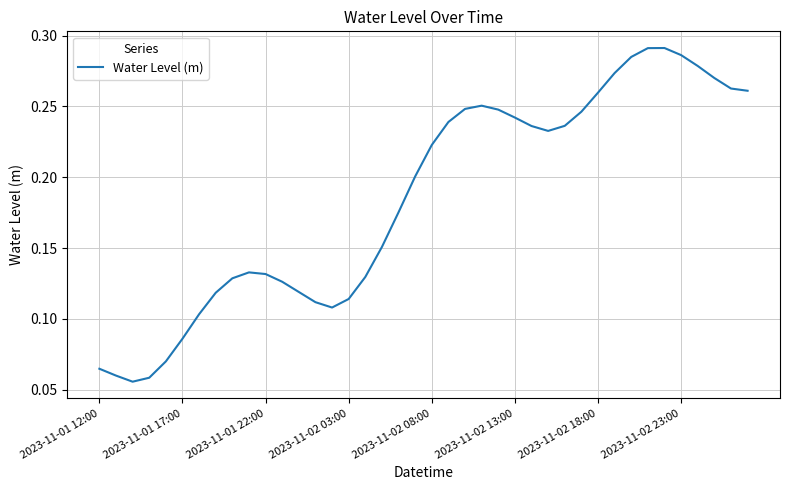

True or false: the data shows 0.4 at 2023-11-02 13:00.

False